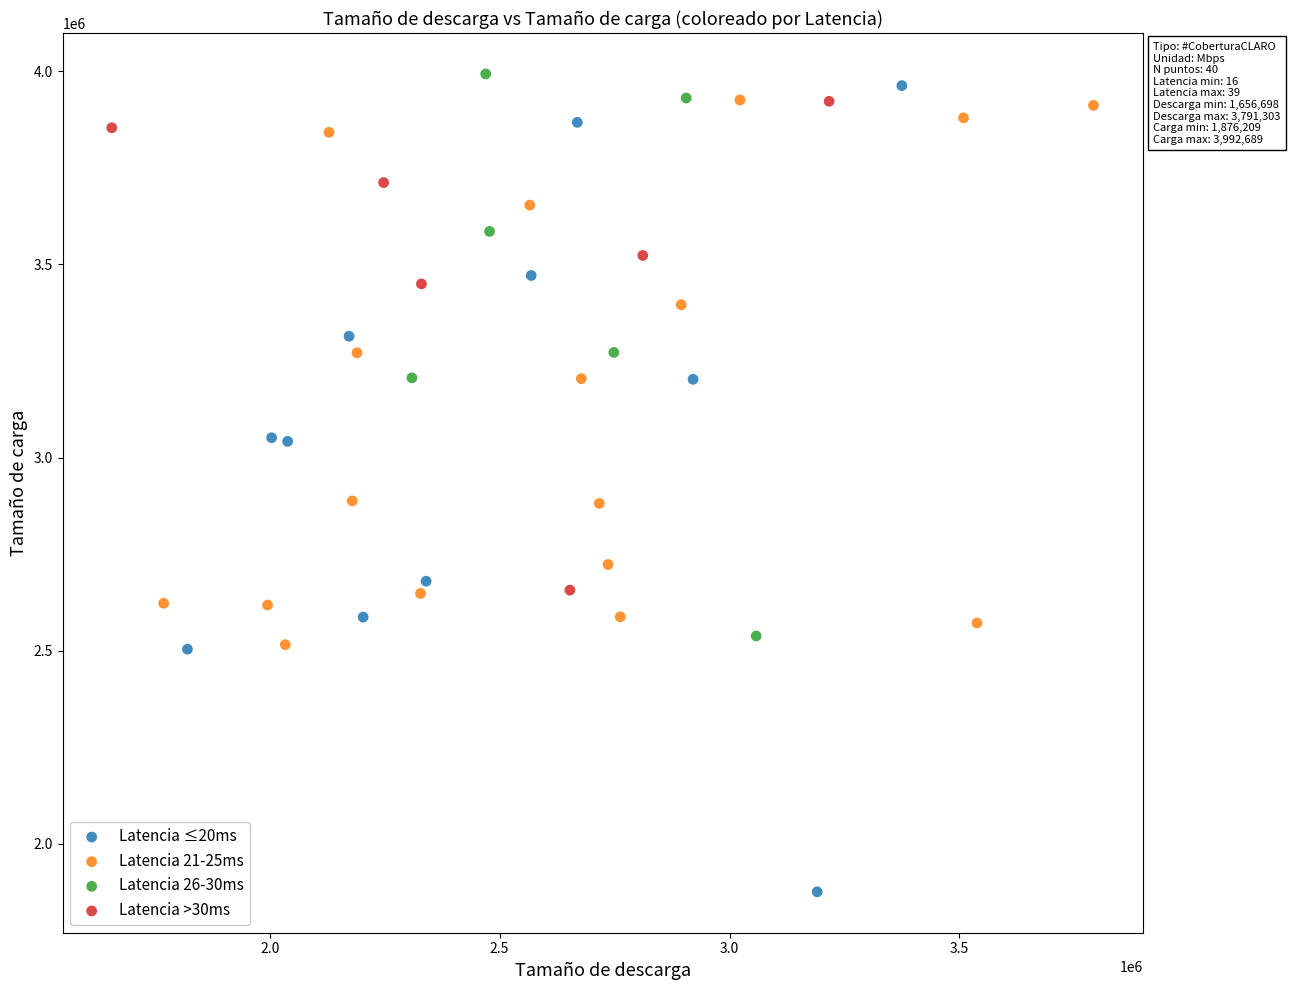

Which series has the largest Y range (max minus min)?

Latencia ≤20ms